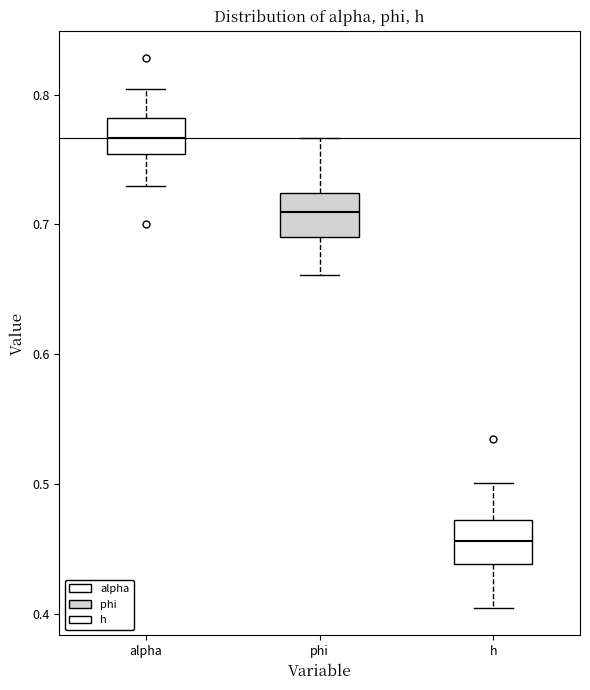

Where is the lower edge of the box for alpha on the y-axis? The values are not printed on the chart, so give them approximately, as read against the axis.

0.75